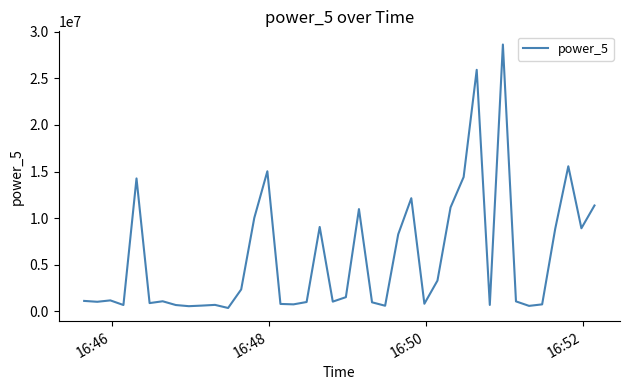

What is the greatest value displayed?

28624506.2